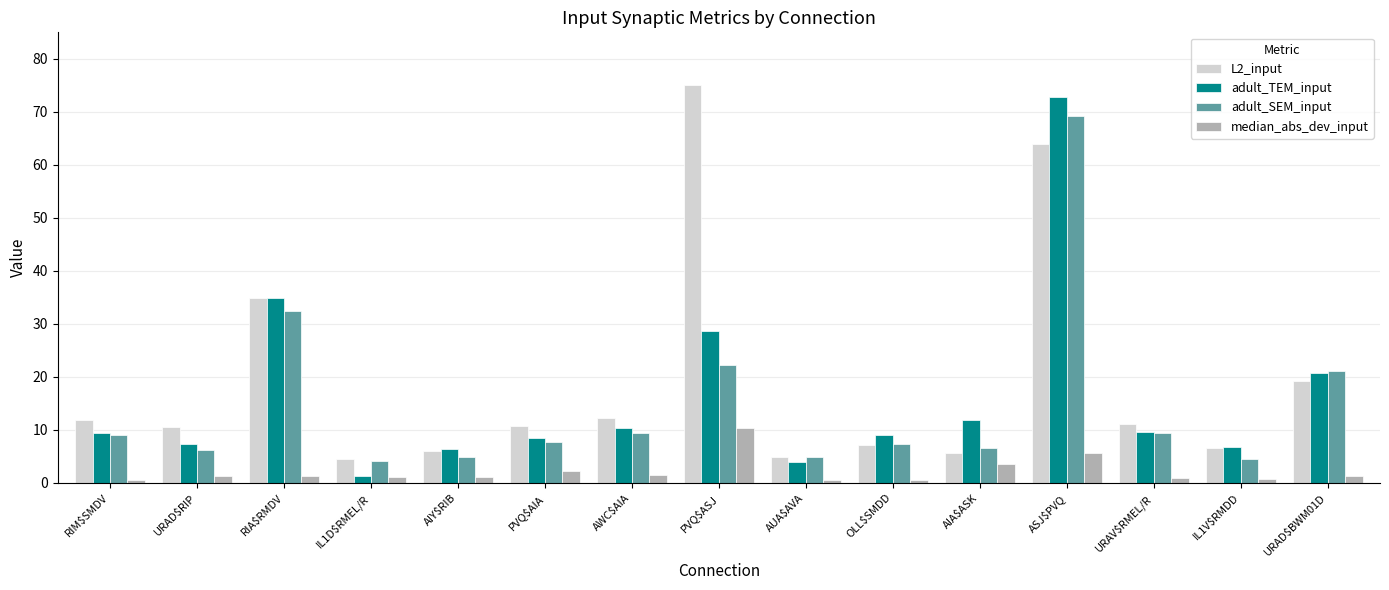

Which category has the highest value in the L2_input series?

PVQ$ASJ